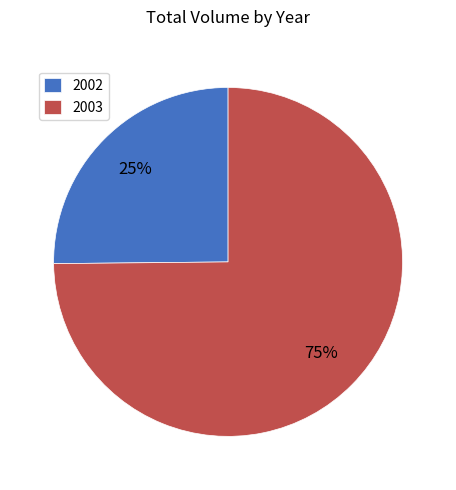

Is the sum of 2002 and 2003 greater than half?

Yes